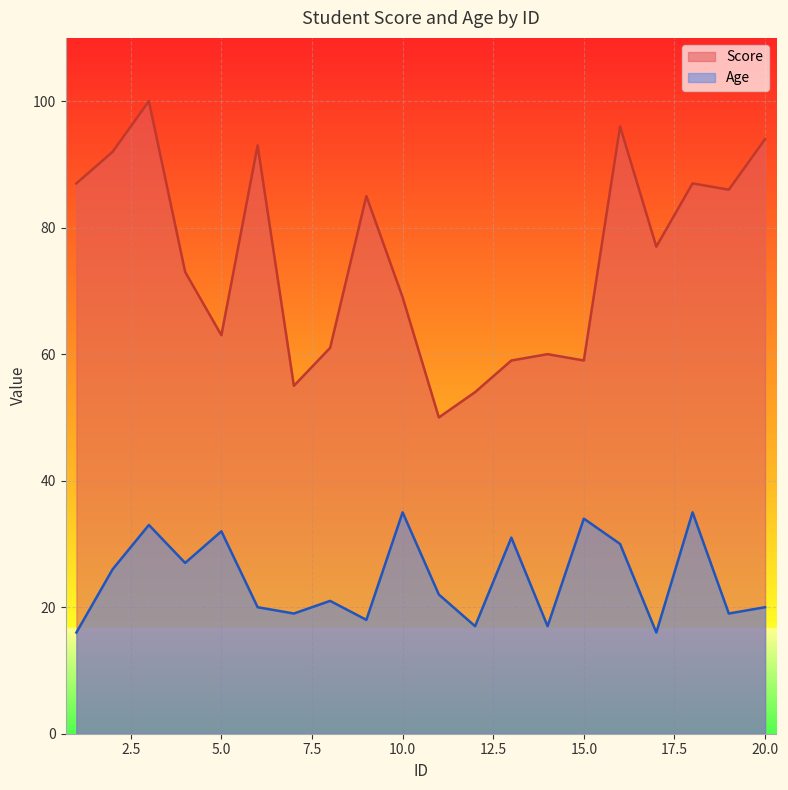

What is the difference between the second highest and second lowest values in the Age series?

19